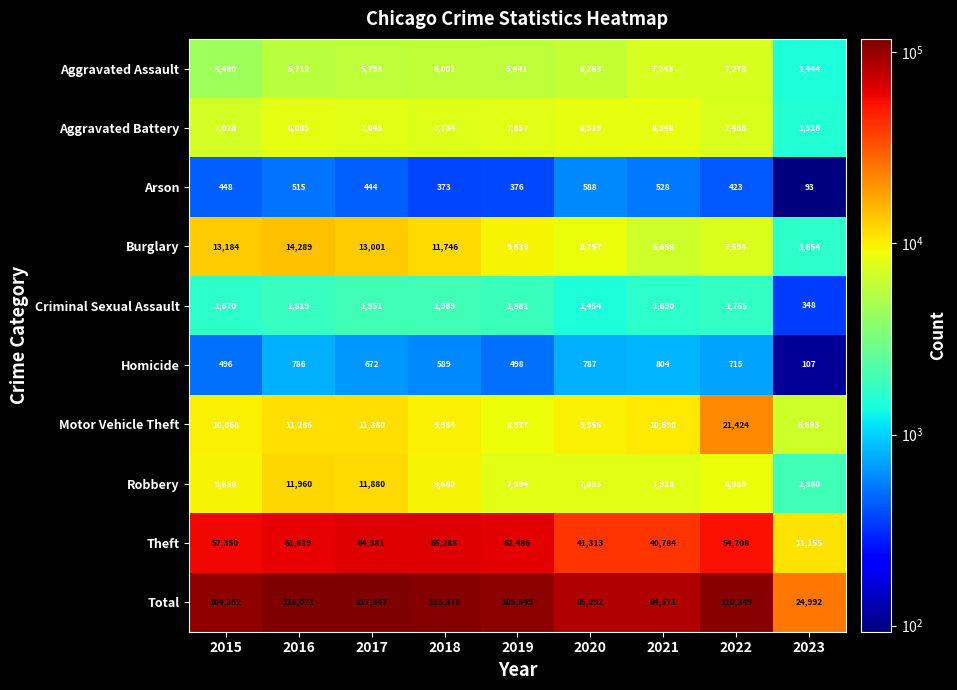

At how many categories does at least one series exceed 107402?

4